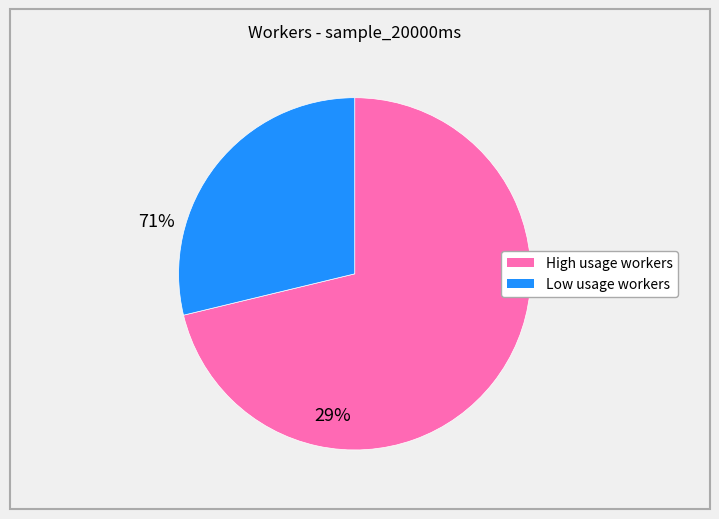

Is there any slice that represents more than half of the pie?

Yes